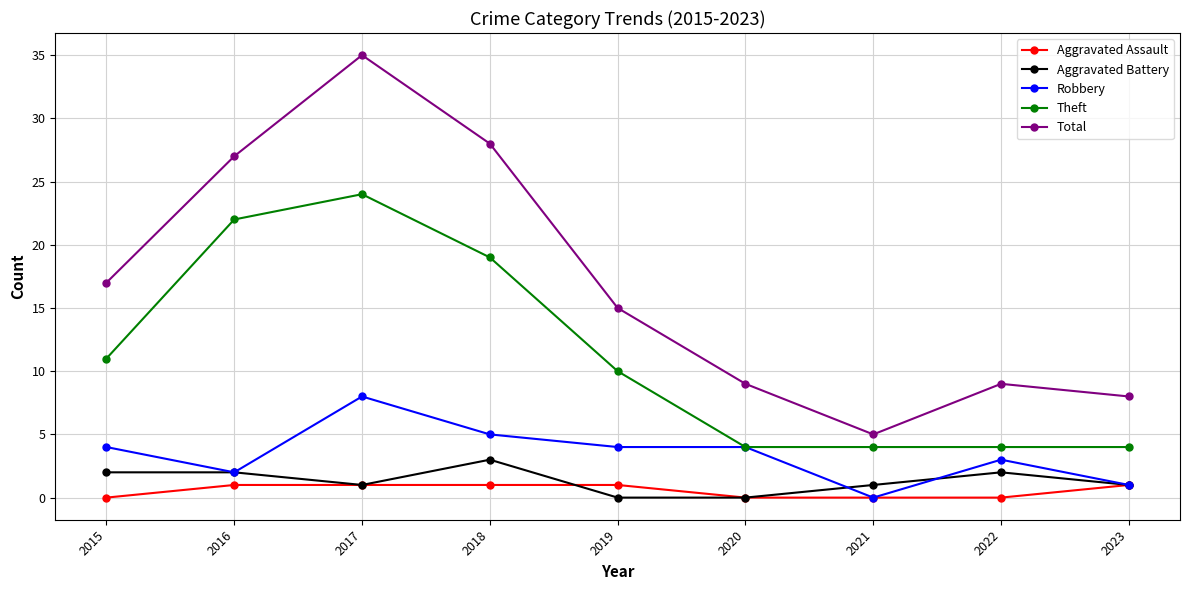

What is the approximate value of Total at 2015, to the nearest 10?

20